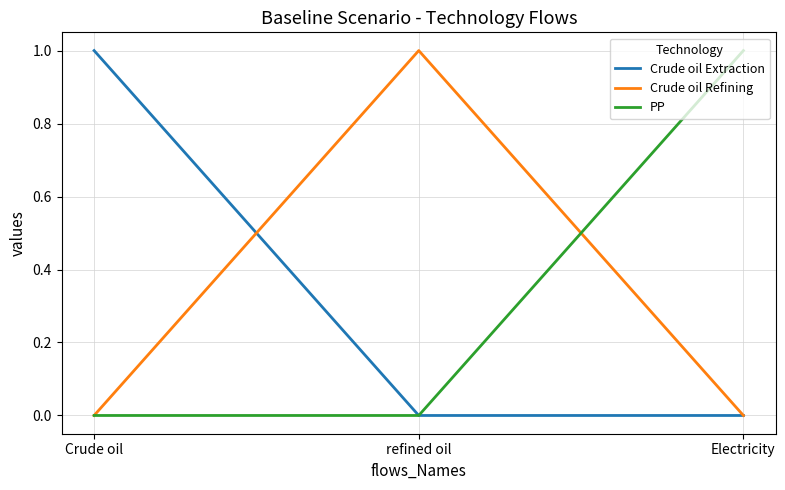

How many lines are shown in the chart?

3